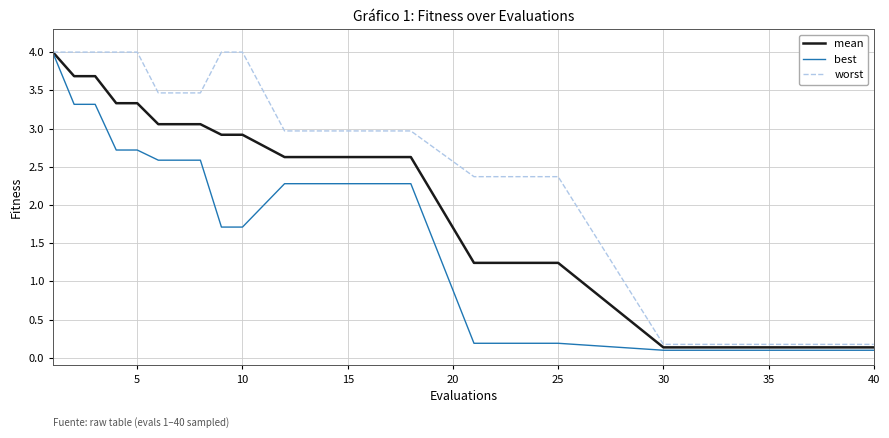

What is the difference between the second highest and second lowest values in the best series?

3.2